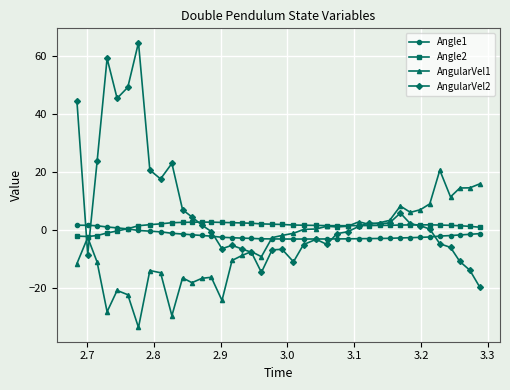

What is the greatest value displayed?

64.7